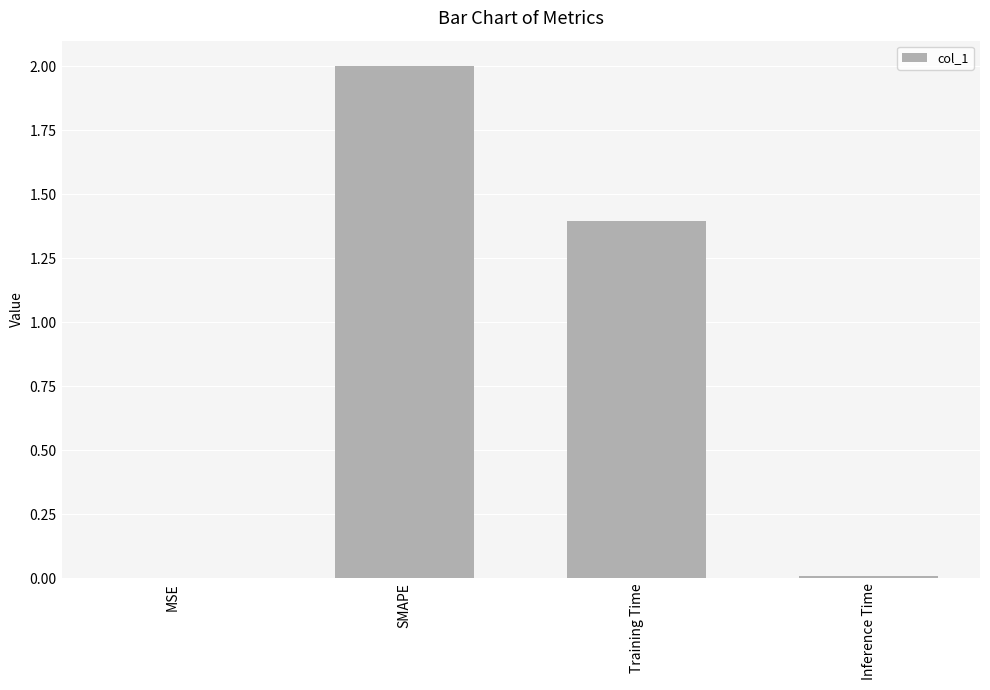

Where is the data nearest to the value 1?

Training Time